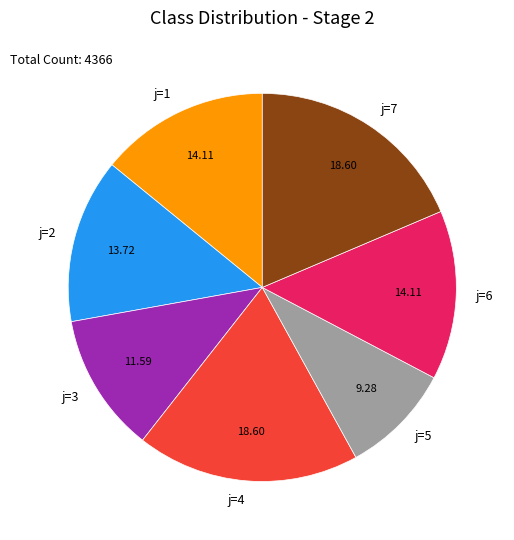

What is the ratio of the value at j=6 to the value at j=2?

1.0